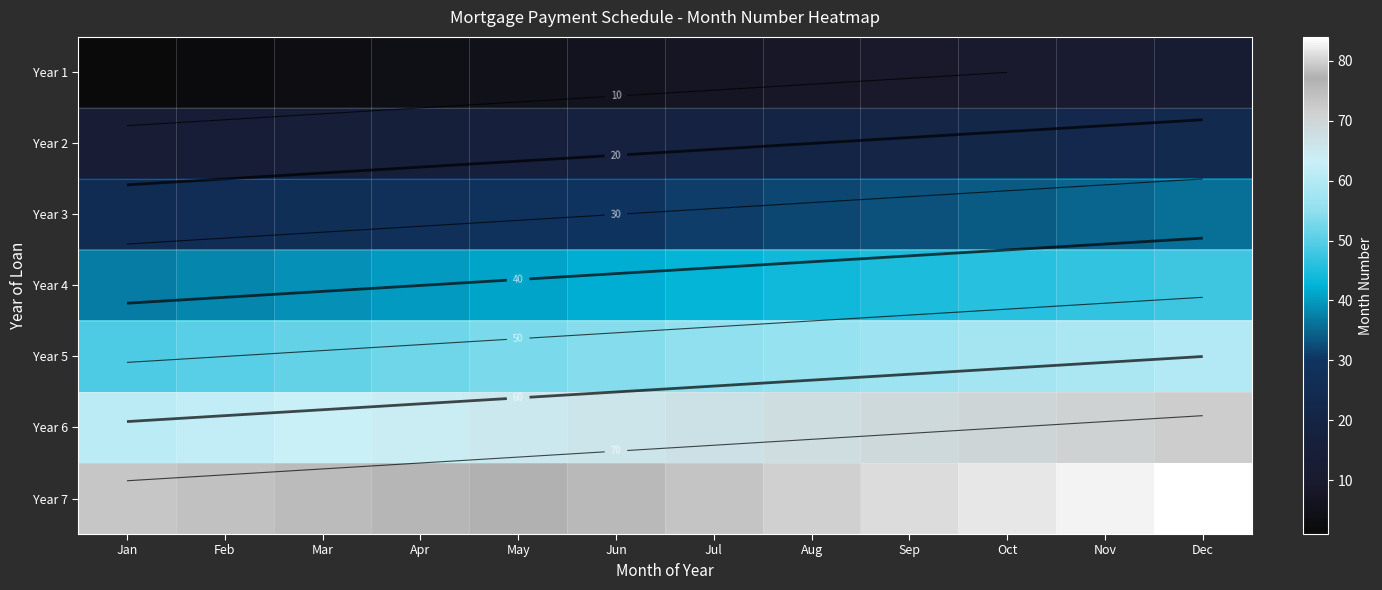

Rank the categories by Year 4 value from lowest to highest.

Jan, Feb, Mar, Apr, May, Jun, Jul, Aug, Sep, Oct, Nov, Dec